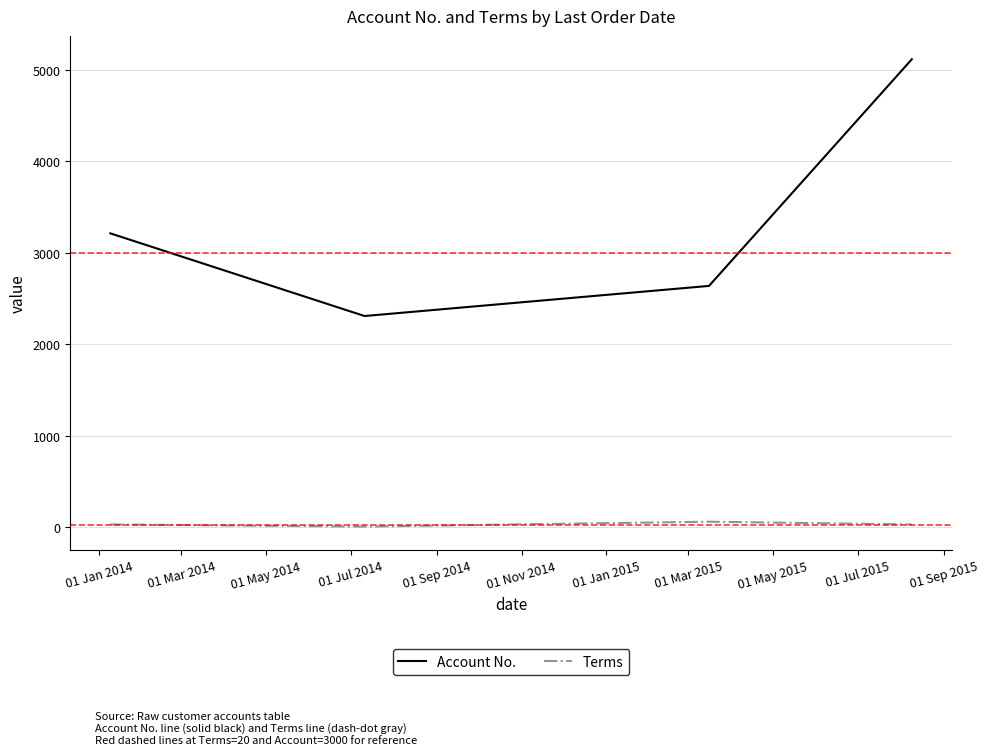

Rank the series by their average value, from highest to lowest.

Account No., Terms